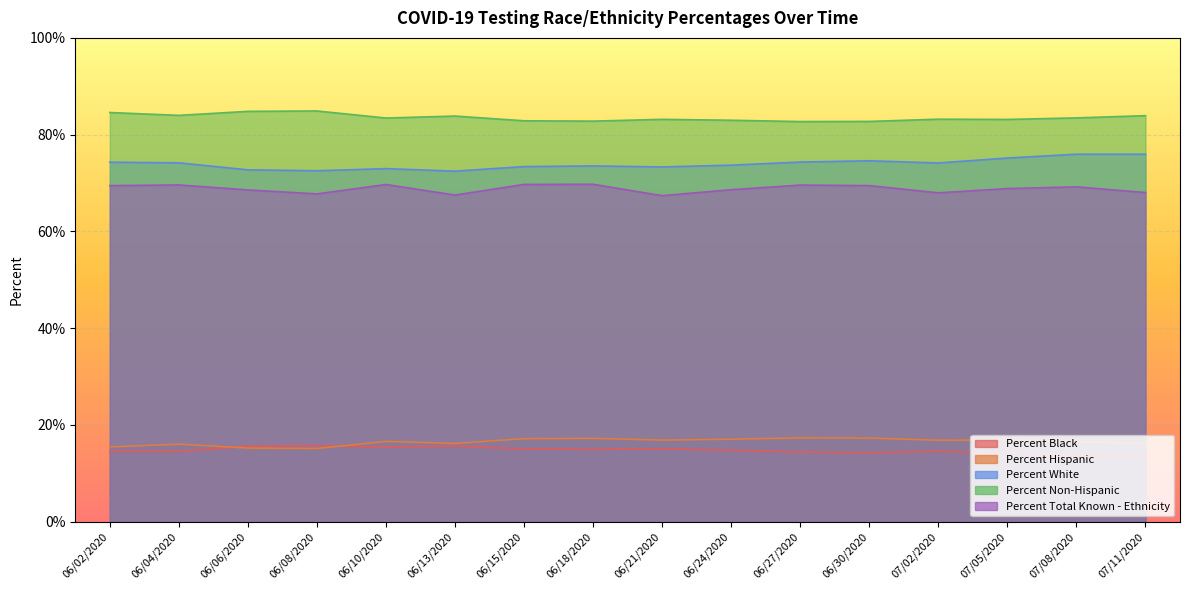

What is the difference between the highest and lowest values at 06/13/2020?

68.2